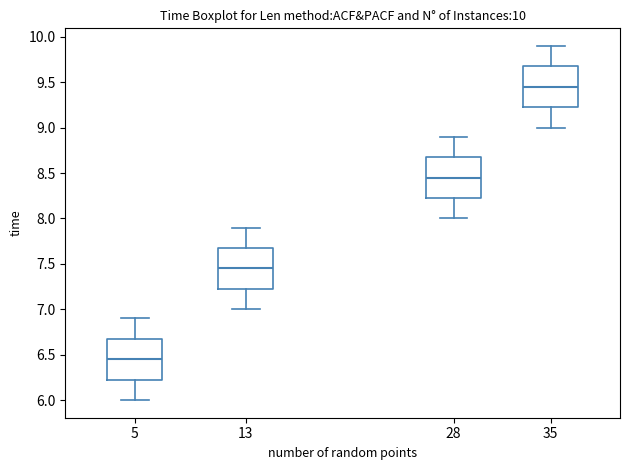

Which box has the lowest median line?

5